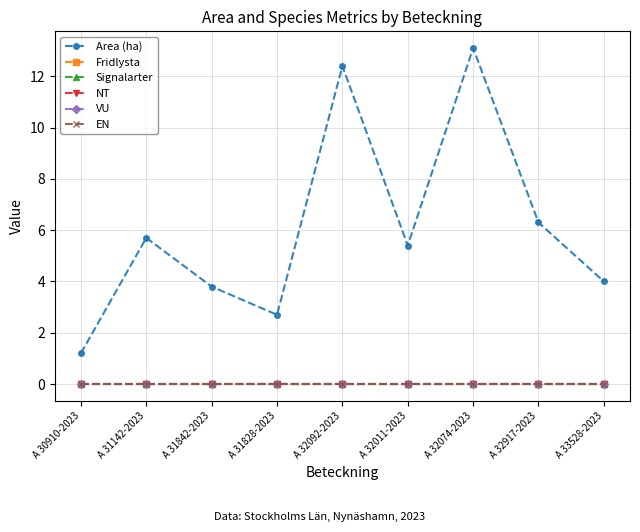

Is this an area chart (filled region under the line)?

No